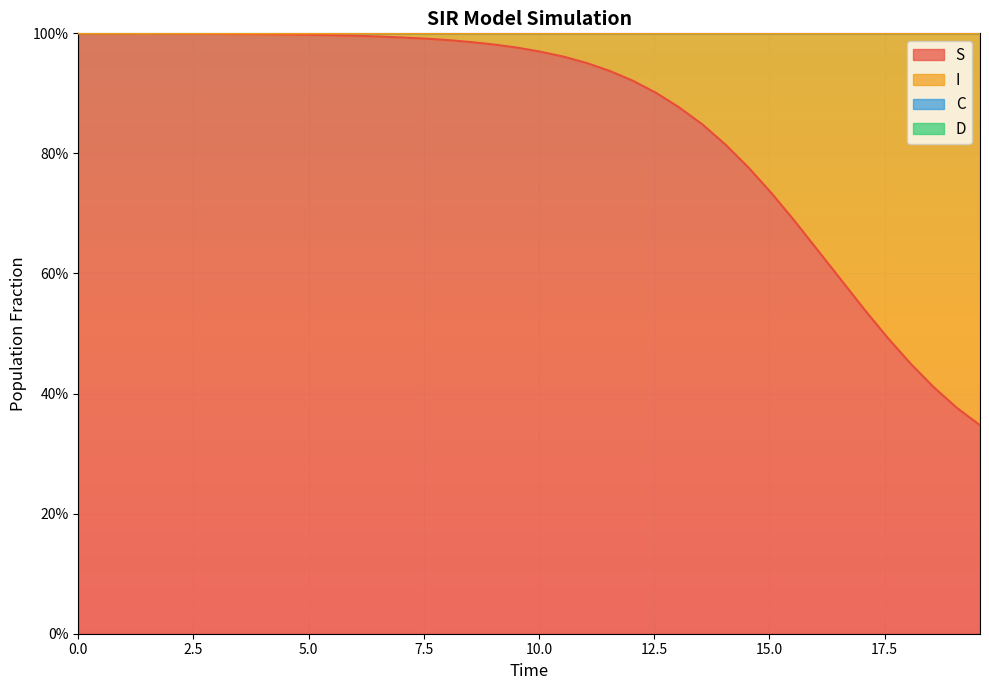

The value of S at 14 is 0.6. True or false?

False